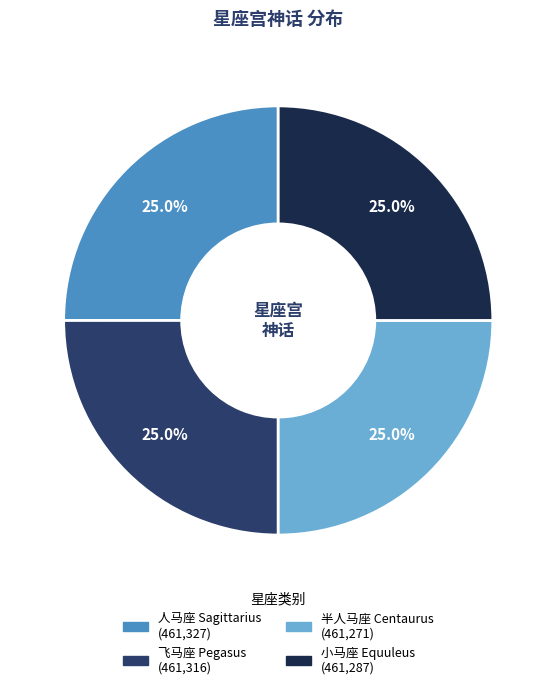

Count the number of slices in the pie.

4